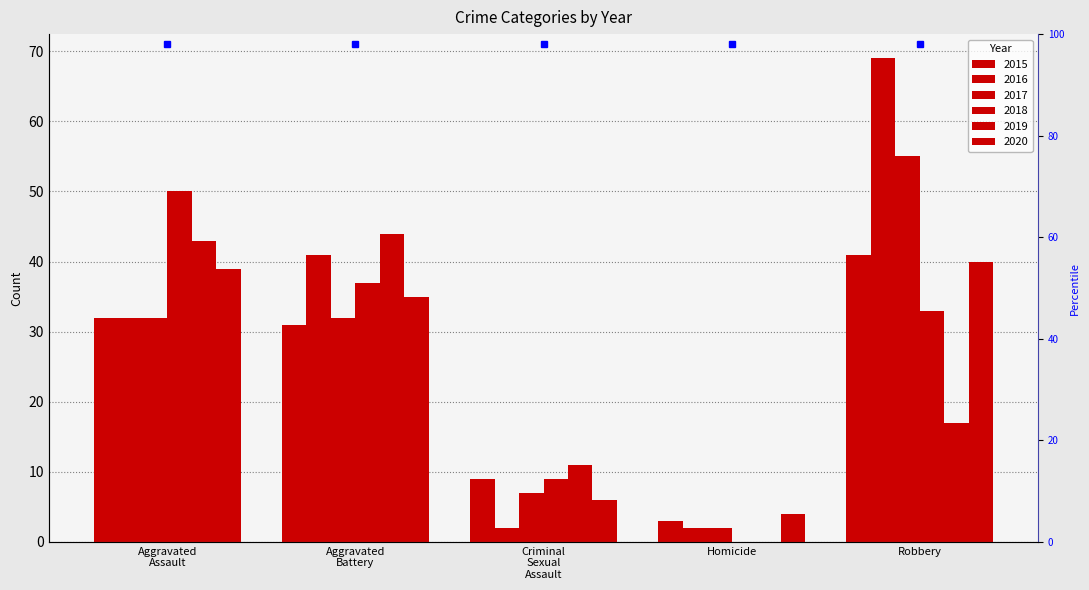

What is the minimum value for 2016?

2